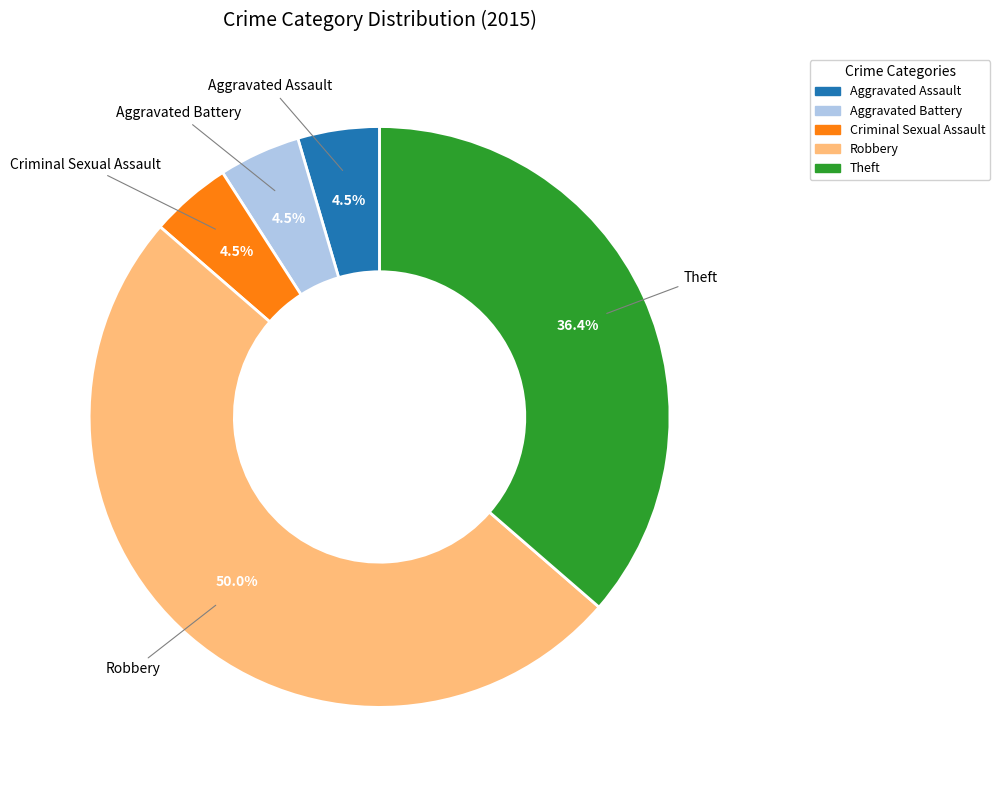

Combined, do Aggravated Assault and Criminal Sexual Assault account for over 50%?

No